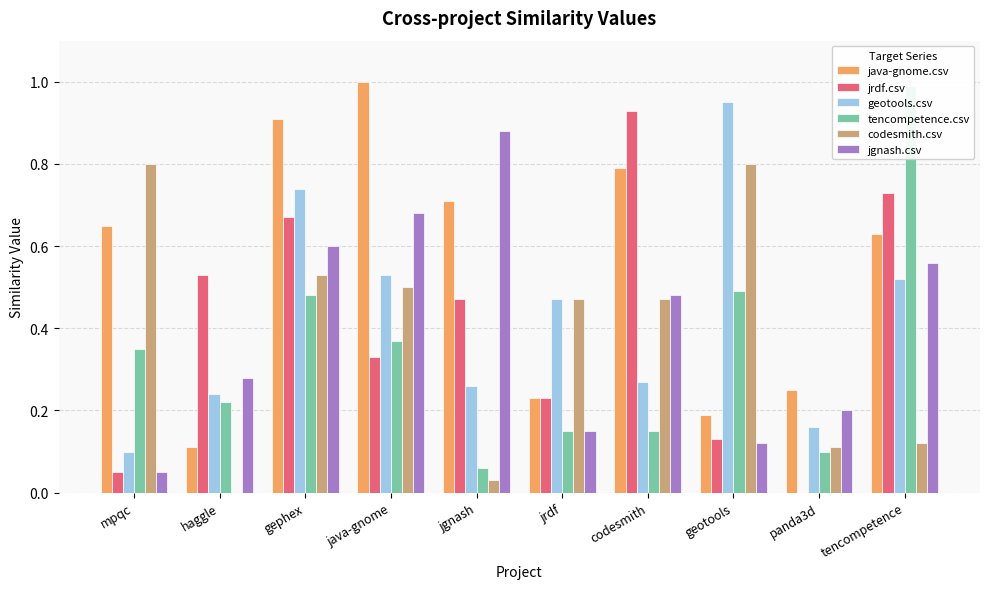

What is the difference between the jgnash.csv values at tencompetence and mpqc?

0.5